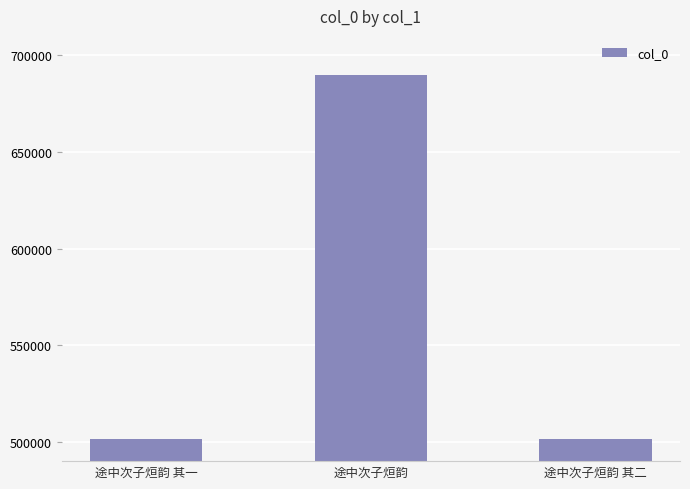

What is the change in value from 途中次子烜韵 to 途中次子烜韵 其二?

-188503